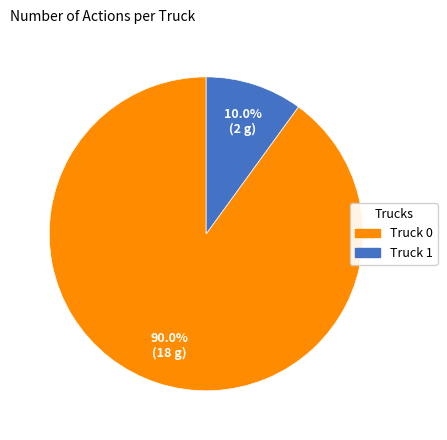

Rank the categories by value from highest to lowest.

Truck 0, Truck 1